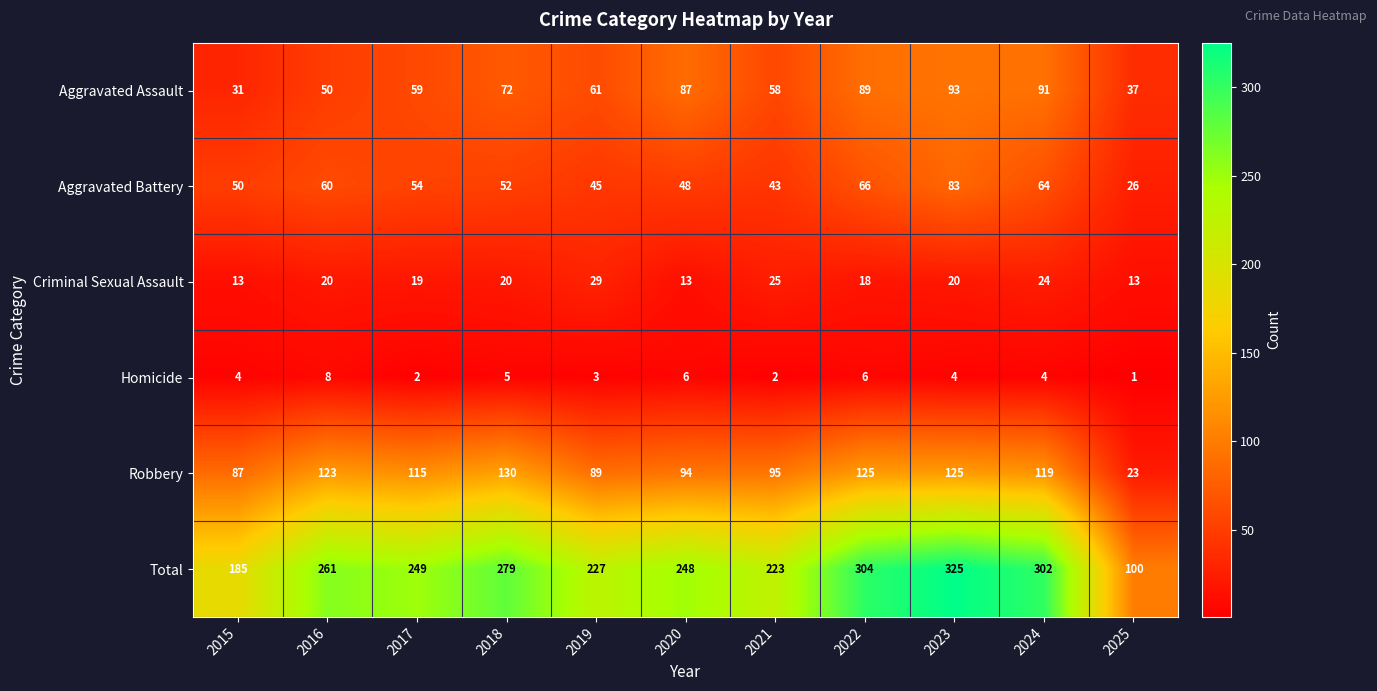

What is the smallest value displayed?

1